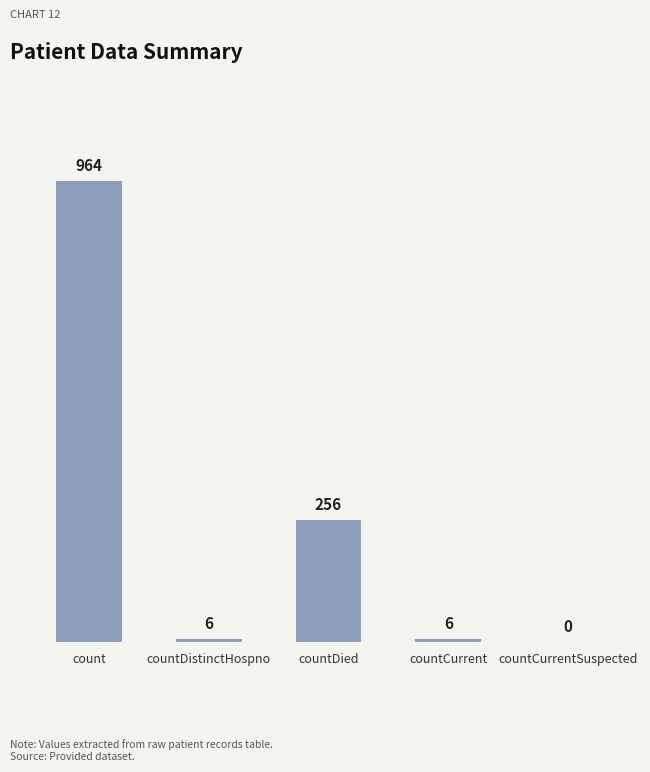

Which has a higher value, count or countCurrent?

count